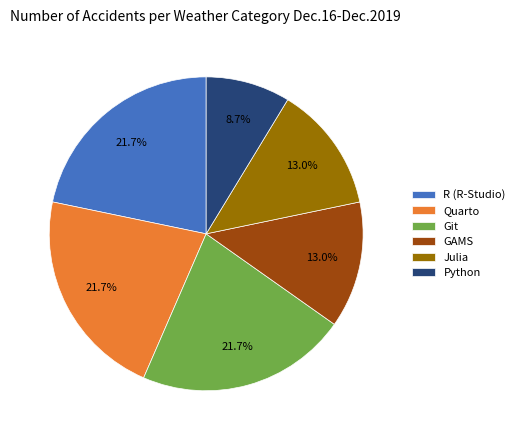

What percentage is NOT represented by Python?

91.3%